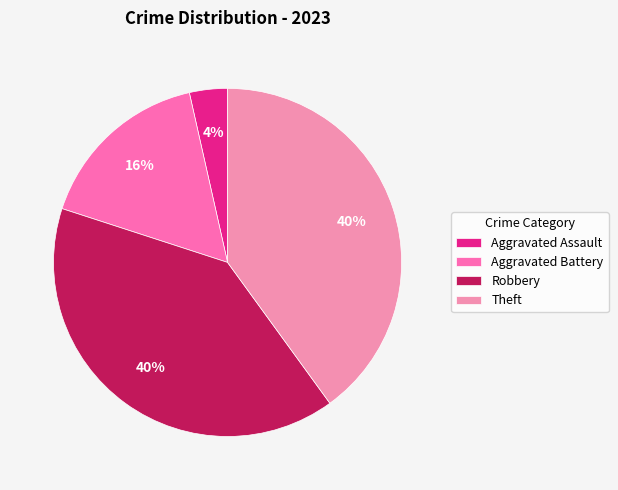

Do Theft and Aggravated Assault together represent more than half of the pie?

No